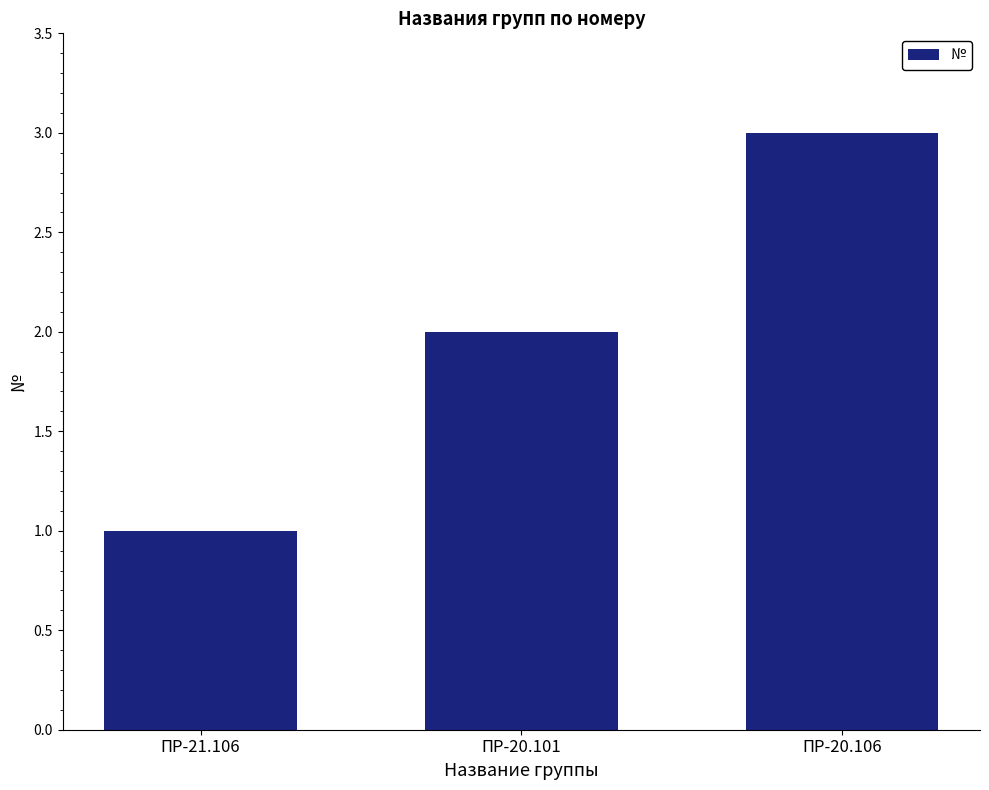

What position from the right is ПР-20.101?

2